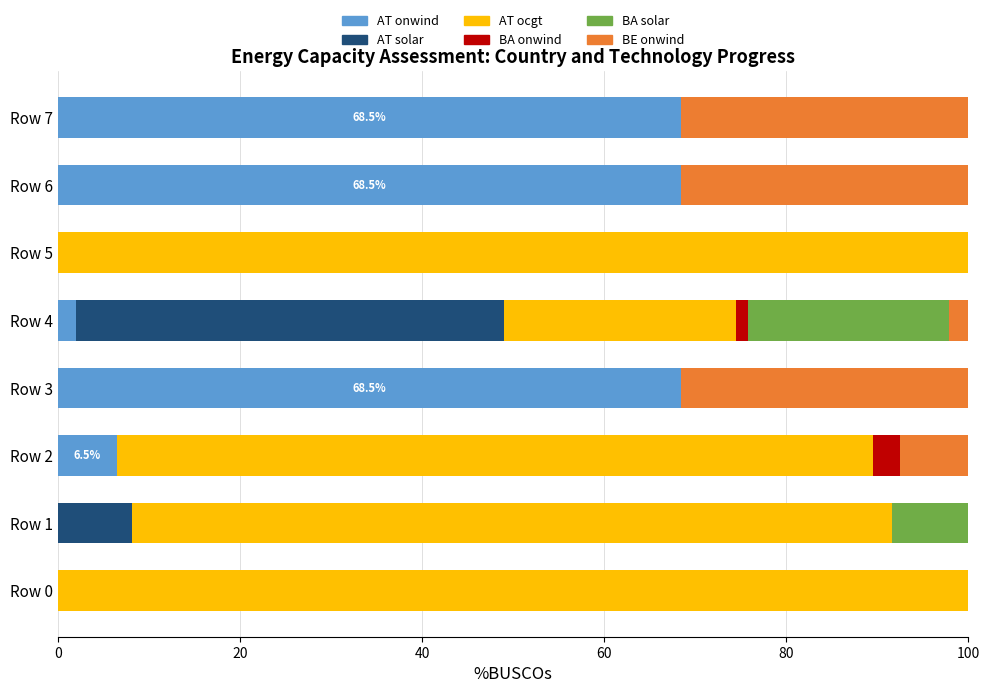

What is the maximum value for AT onwind?

68.5